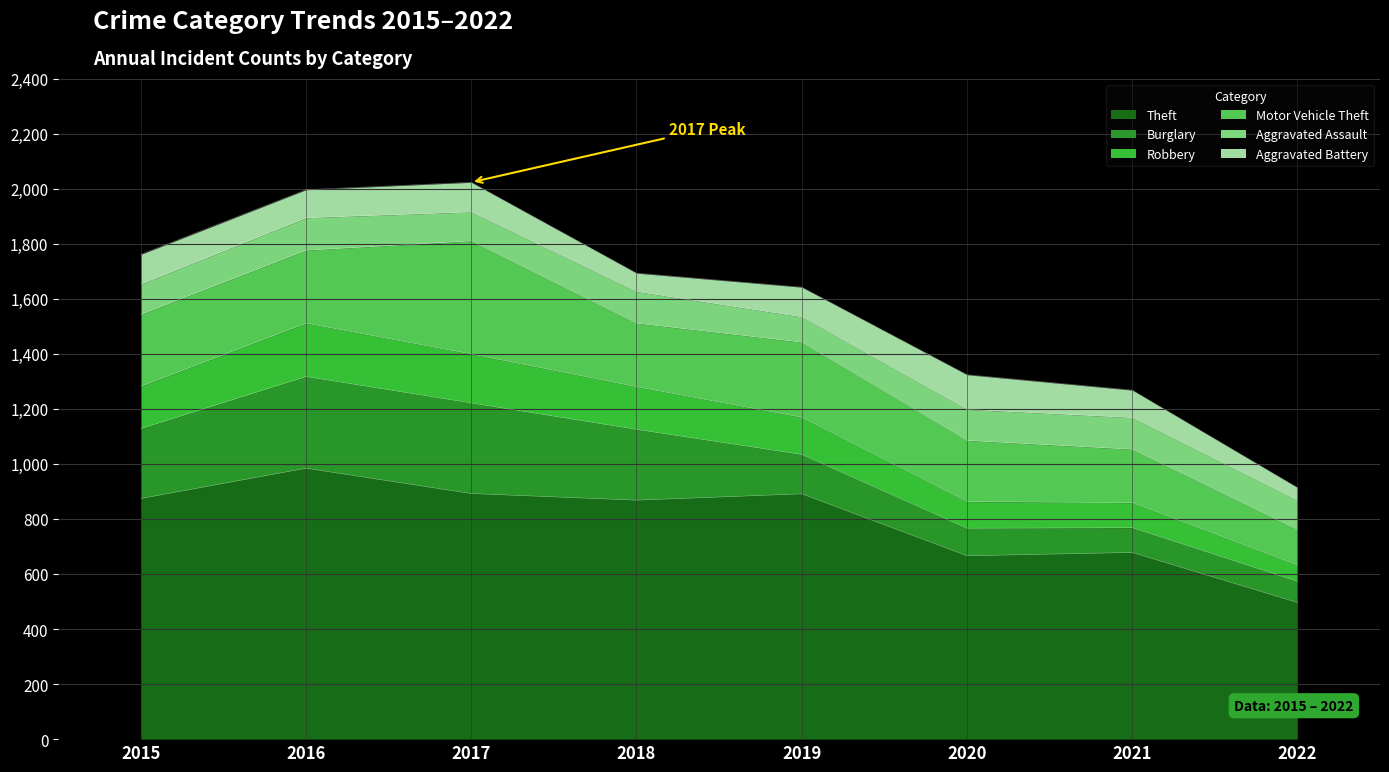

How many data points in Theft are less than 874?

4